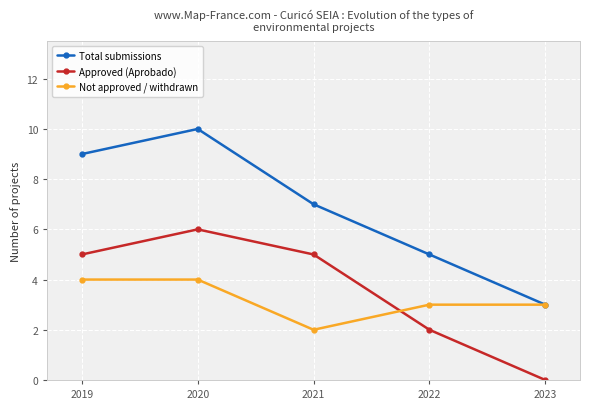

The value of Approved (Aprobado) at 2021 is 7. True or false?

False